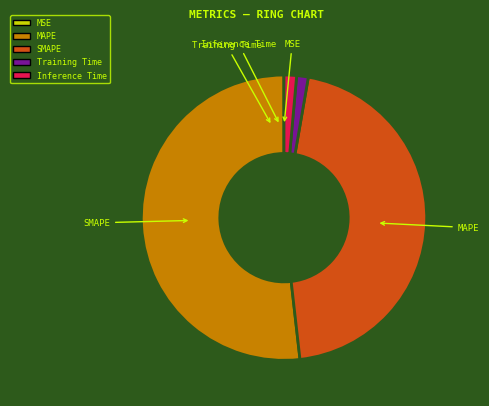

Combined, do MAPE and Inference Time account for over 50%?

Yes